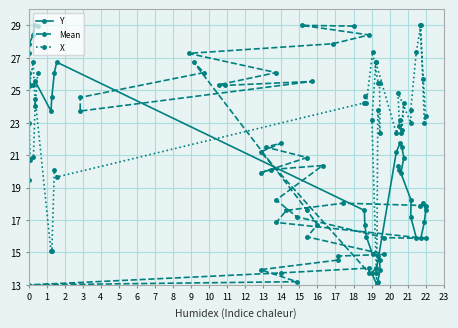

Between 22 and 16, which is larger?

16